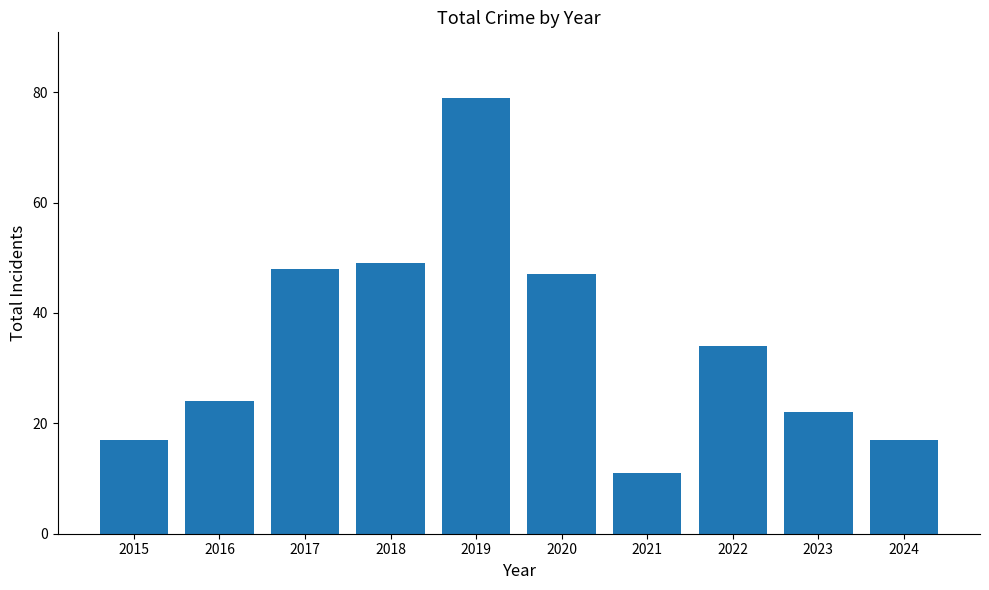

Between 2019 and 2021, which is larger?

2019